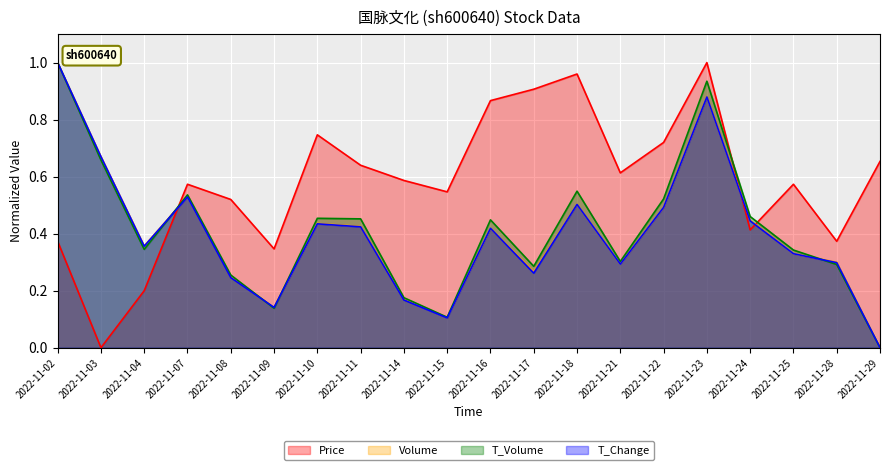

Where is t_change nearest to the value 0?

2022-11-29